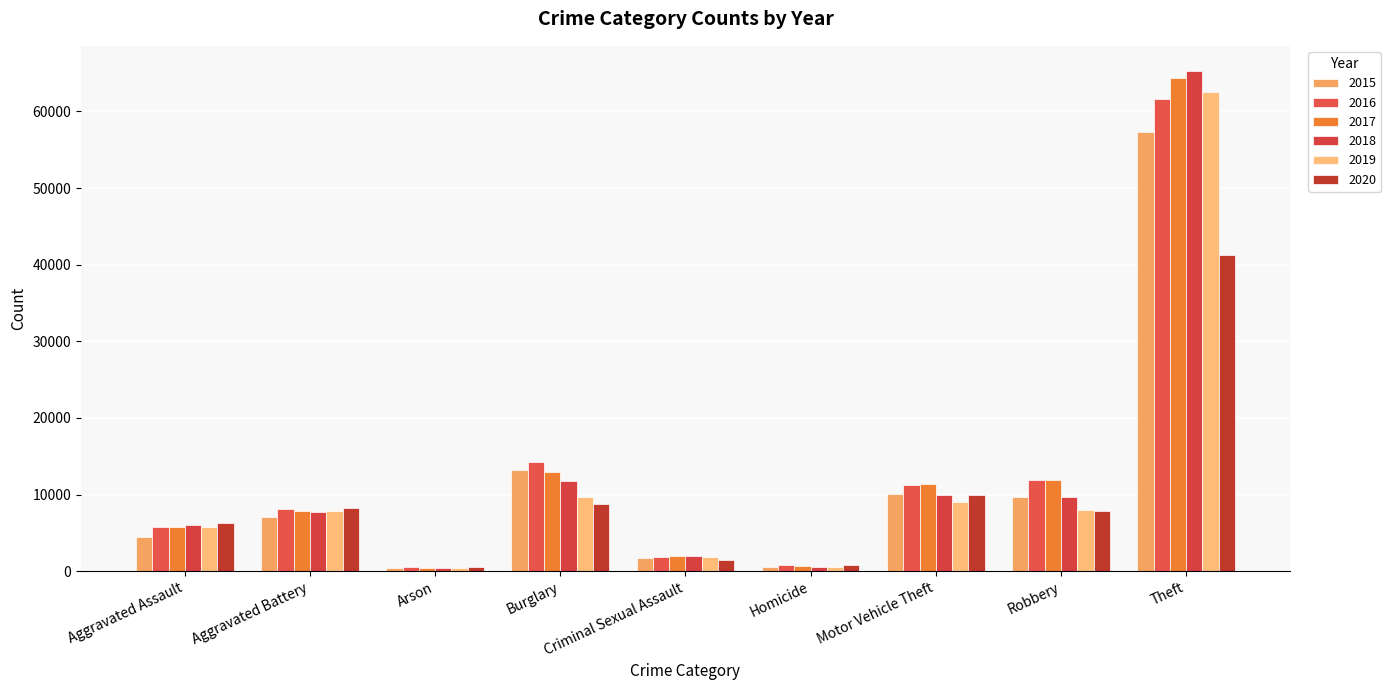

What is the average value of the 2017 series?

13037